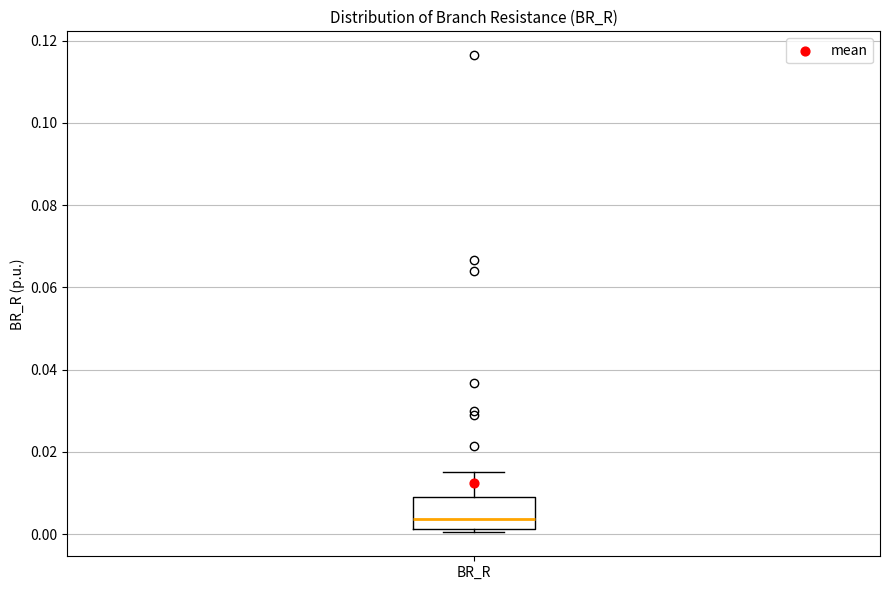

Transcribe this box plot: give where the median line is, the range the box spans, and where the two whiskers end, as read against the y-axis. The values are not printed on the chart, so give them approximately, as read against the axis.

median 0.004, box 0.002 to 0.010, whiskers 0.000 to 0.016